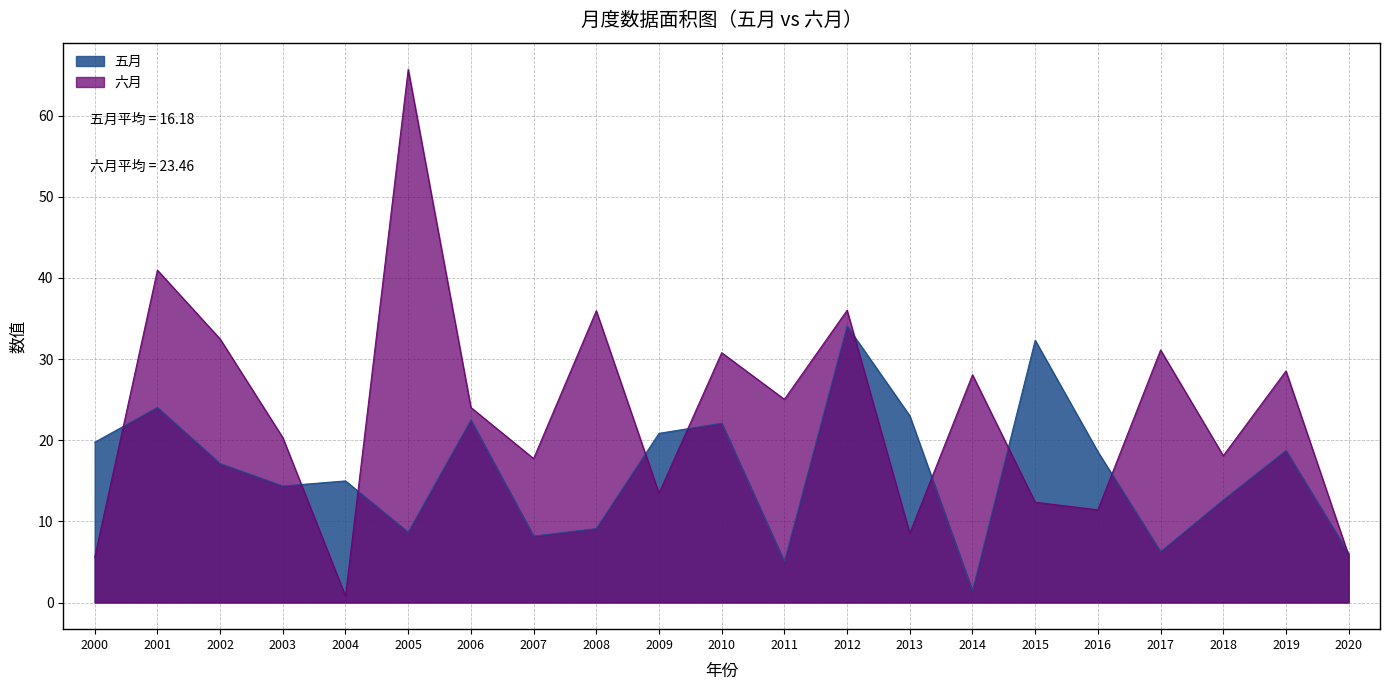

The 六月 series shows 0.8 at 2004. True or false?

True